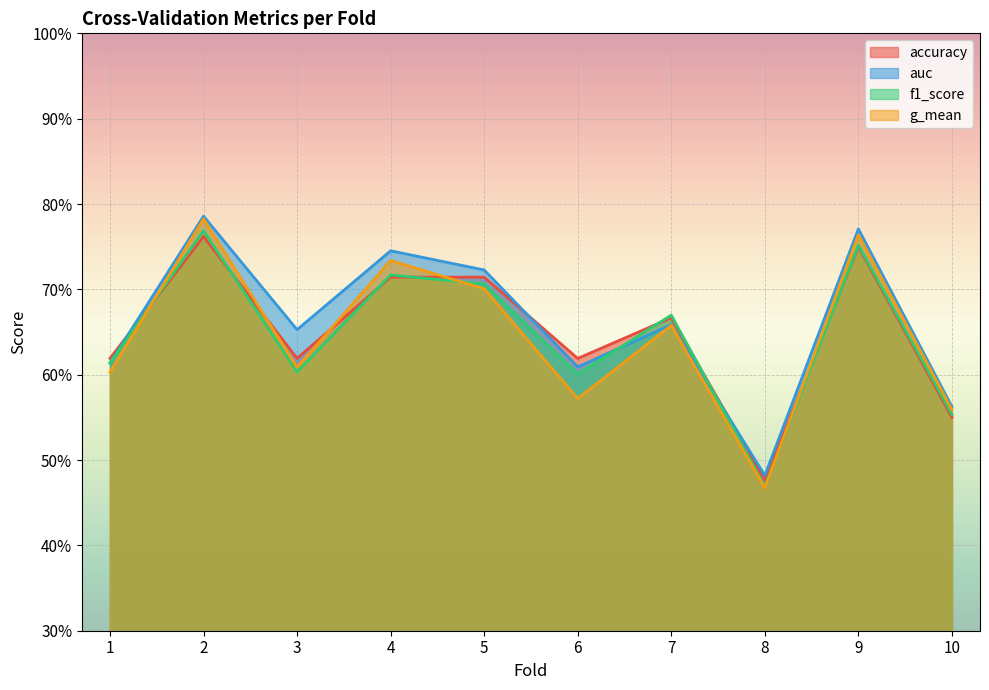

Which category has the lowest value across all series?

8